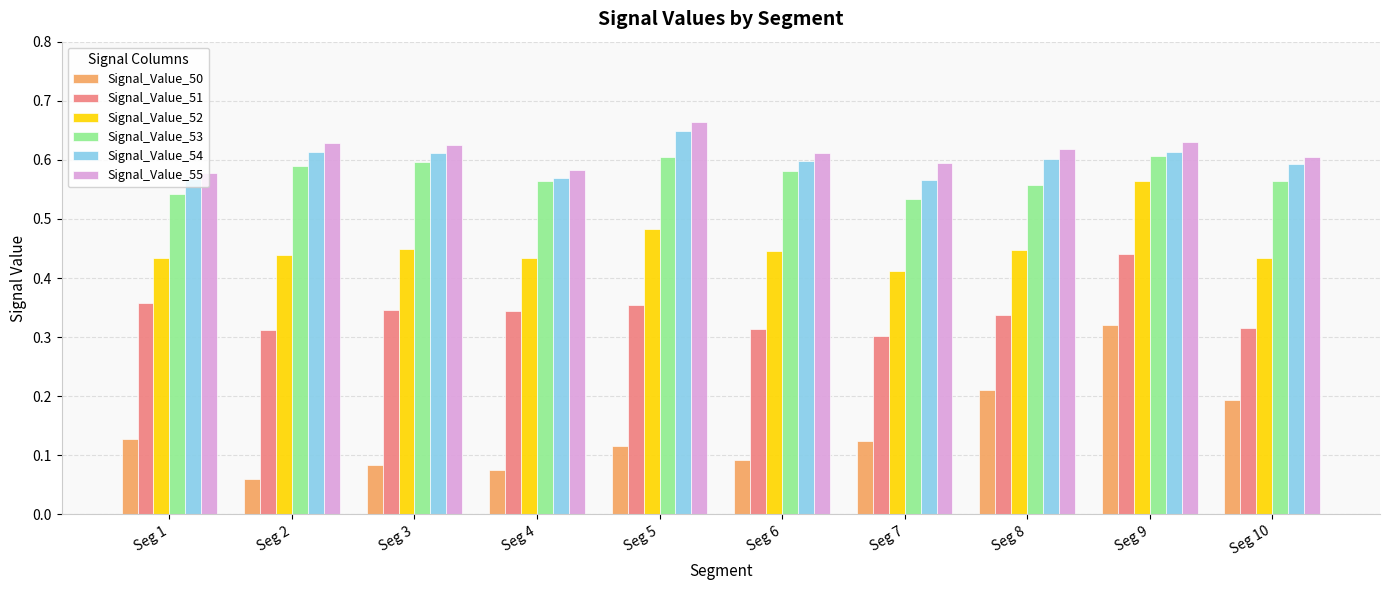

The Signal_Value_52 series shows 0.9 at Seg 9. True or false?

False